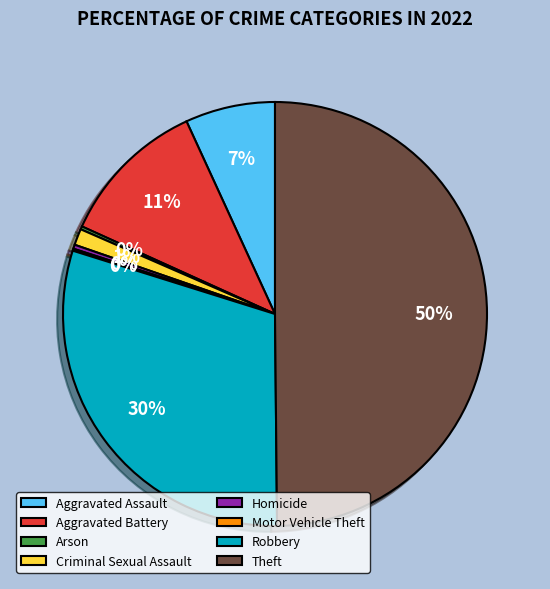

Does Homicide account for over 50% of the chart?

No